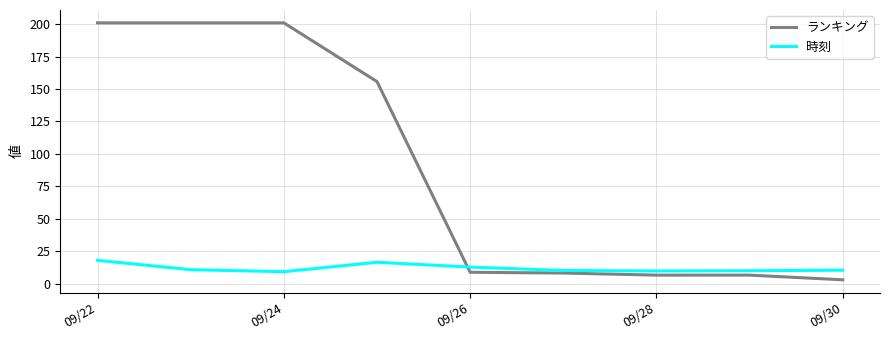

Which series has the largest range (max minus min)?

ランキング